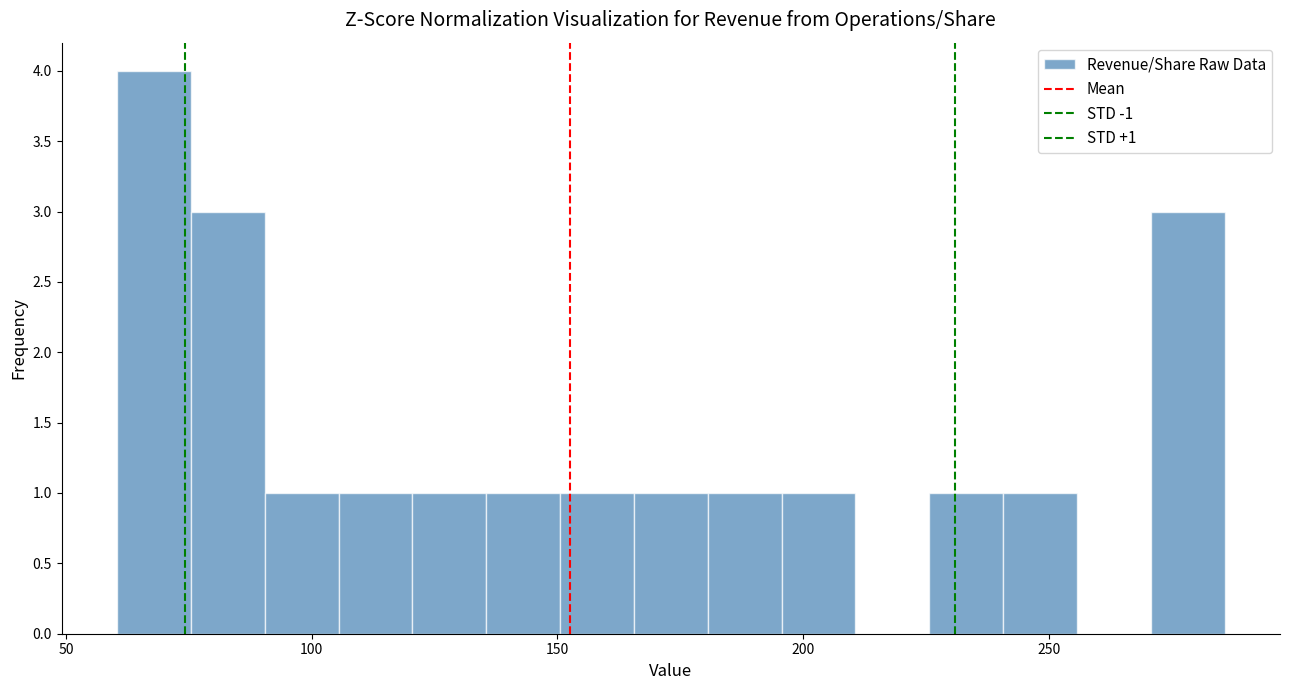

Read against the x-axis, roughly where is the centre of the tallest bar?

70